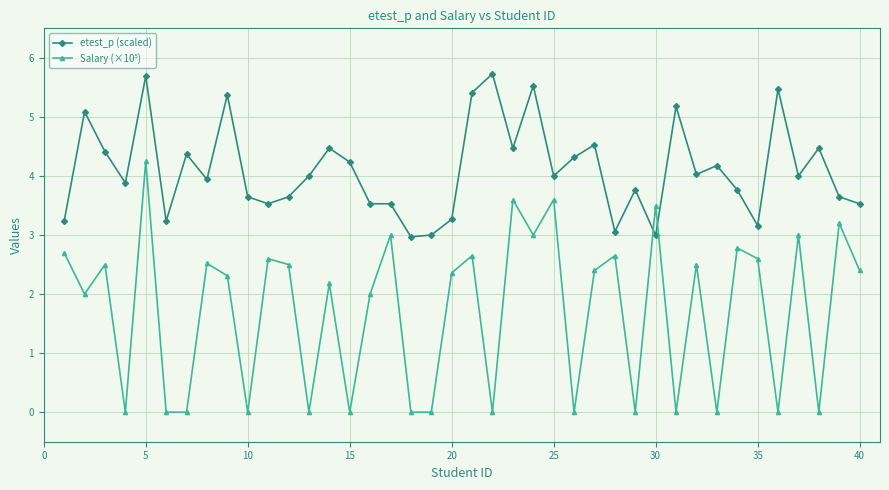

What is the difference between the maximum and minimum values in the etest_p (scaled) series?

2.8